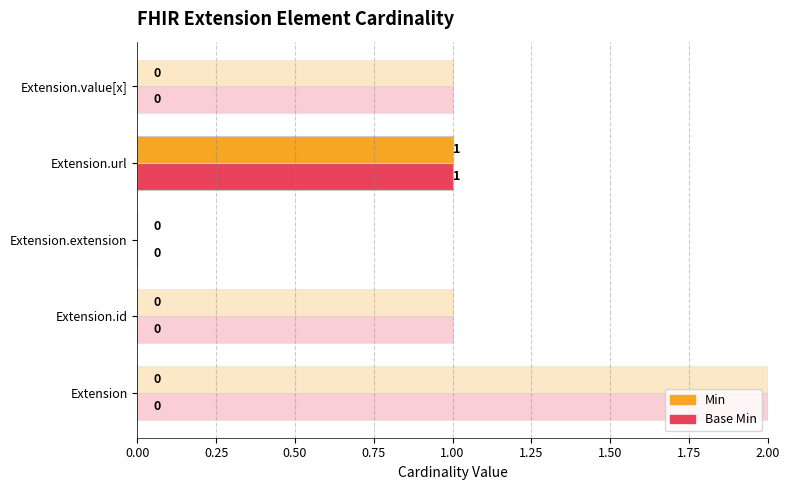

What are all the series names shown in the legend?

Min, Base Min